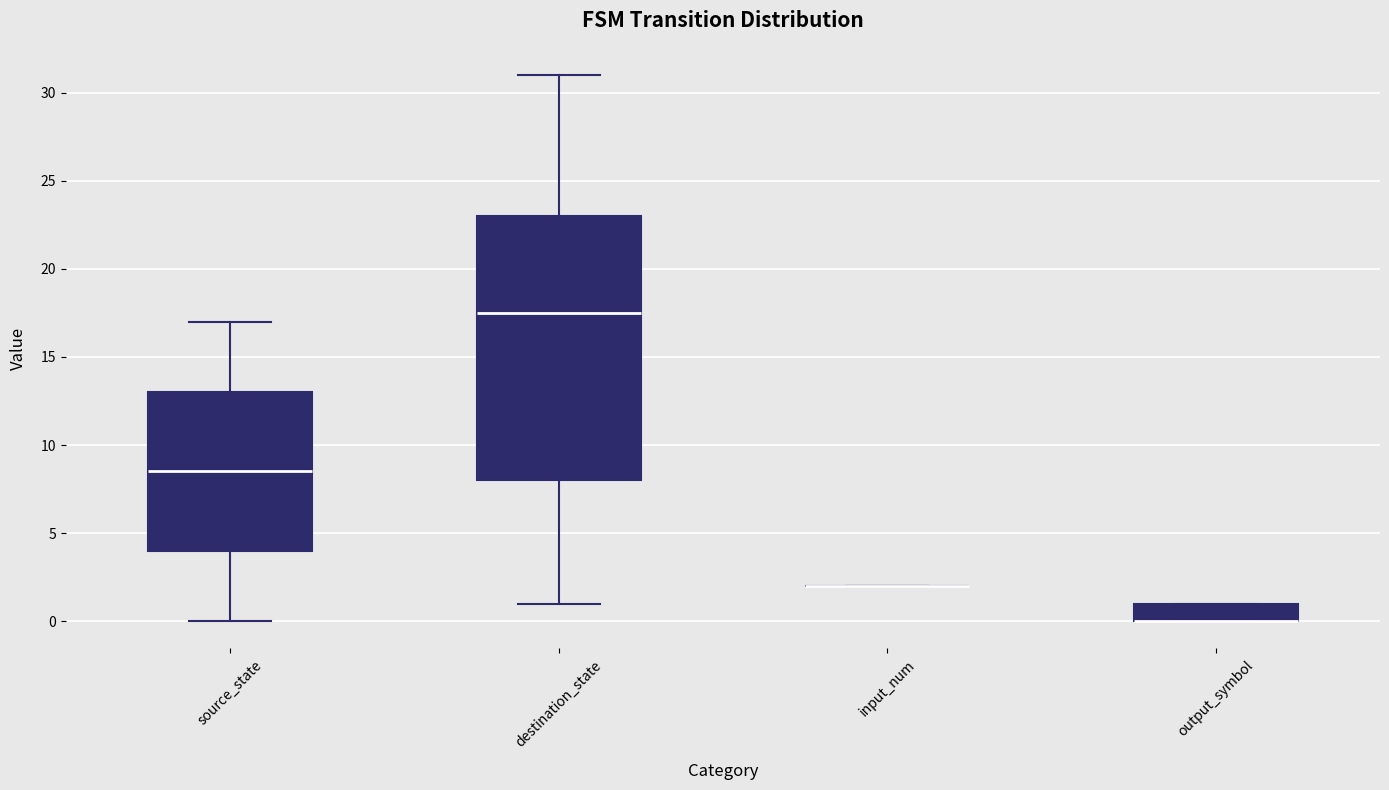

Reading left to right, transcribe this box plot: for each box, give where its median line is, the range the box spans, and where its two whiskers end, as read against the y-axis. The values are not printed on the chart, so give them approximately, as read against the axis.

source_state: median 8.5, box 4.0 to 13.0, whiskers 0.0 to 17.0
destination_state: median 17.5, box 8.0 to 23.0, whiskers 1.0 to 31.0
input_num: box collapsed to a line at 2.0, whiskers 2.0 to 2.0
output_symbol: median 0.0 (drawn on the box's lower edge), box 0.0 to 1.0, whiskers 0.0 to 1.0